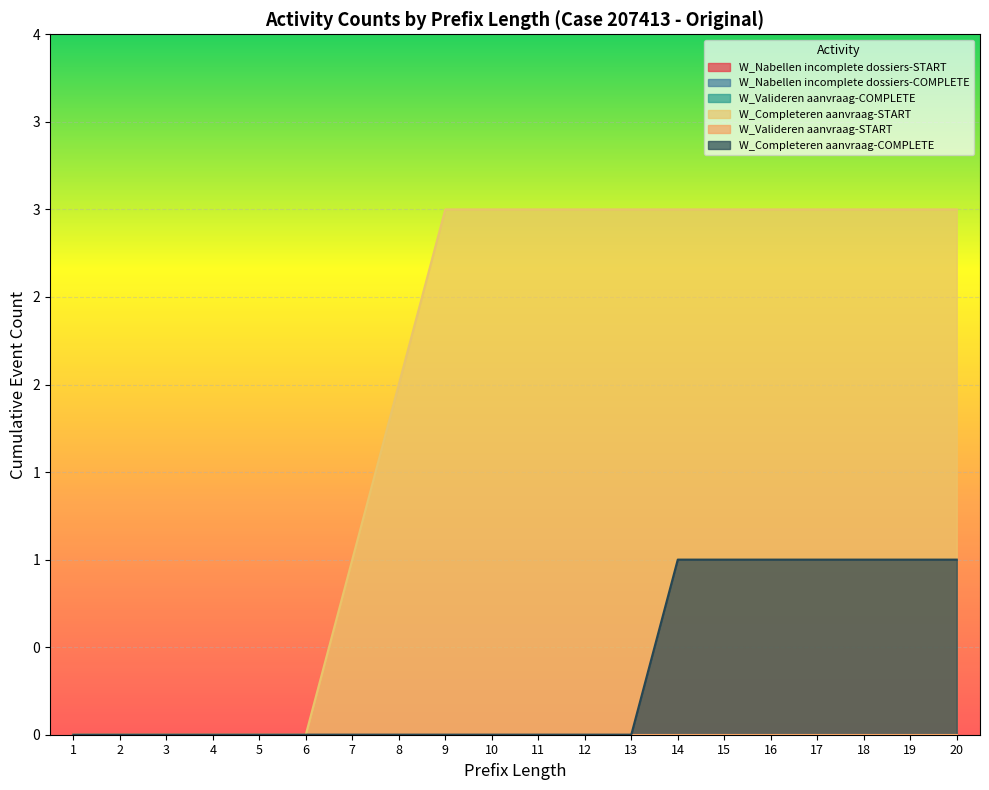

Which series changed the most between 5 and 14?

W_Completeren aanvraag-START